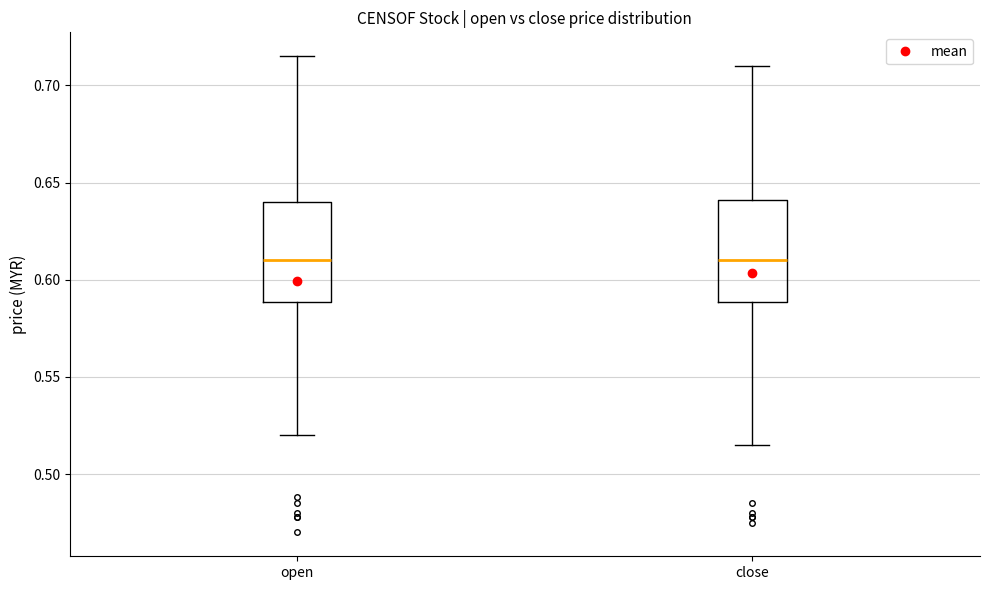

Reading left to right, read every box against the y-axis: the position of its median line, the range the box covers, and the ends of its whiskers. The values are not printed on the chart, so give them approximately, as read against the axis.

open: median 0.610, box 0.590 to 0.640, whiskers 0.520 to 0.715
close: median 0.610, box 0.590 to 0.640, whiskers 0.515 to 0.710